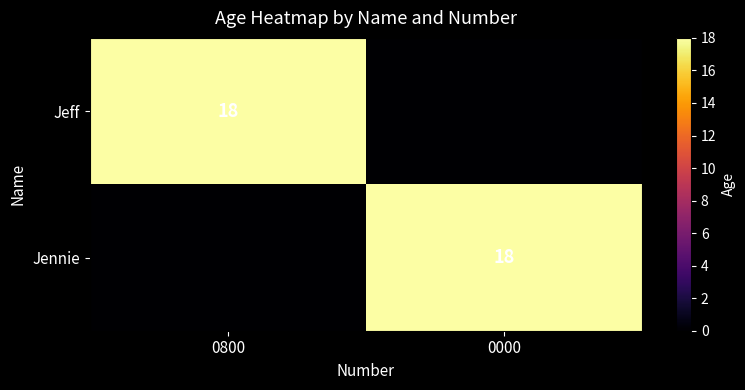

True or false: Jeff has a value of 4 at 0800.

False